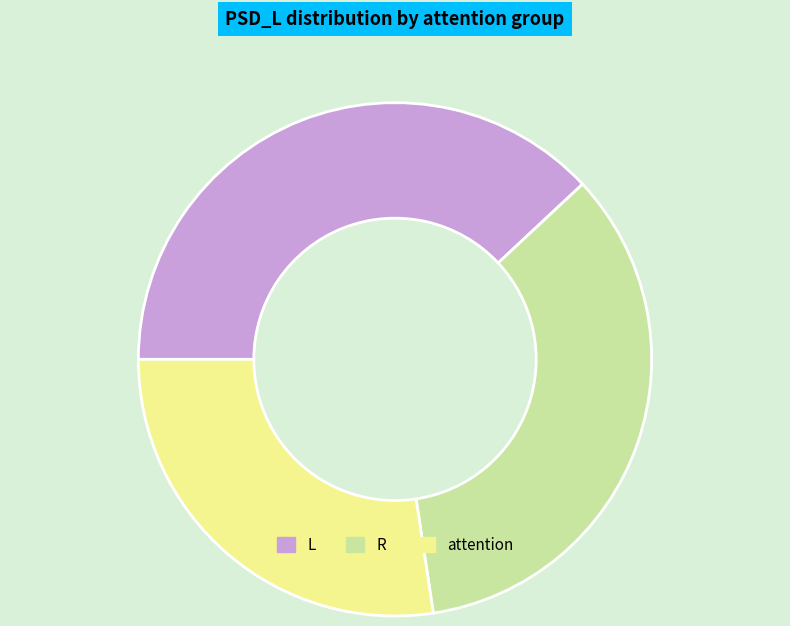

Does R represent more than half of the total?

No